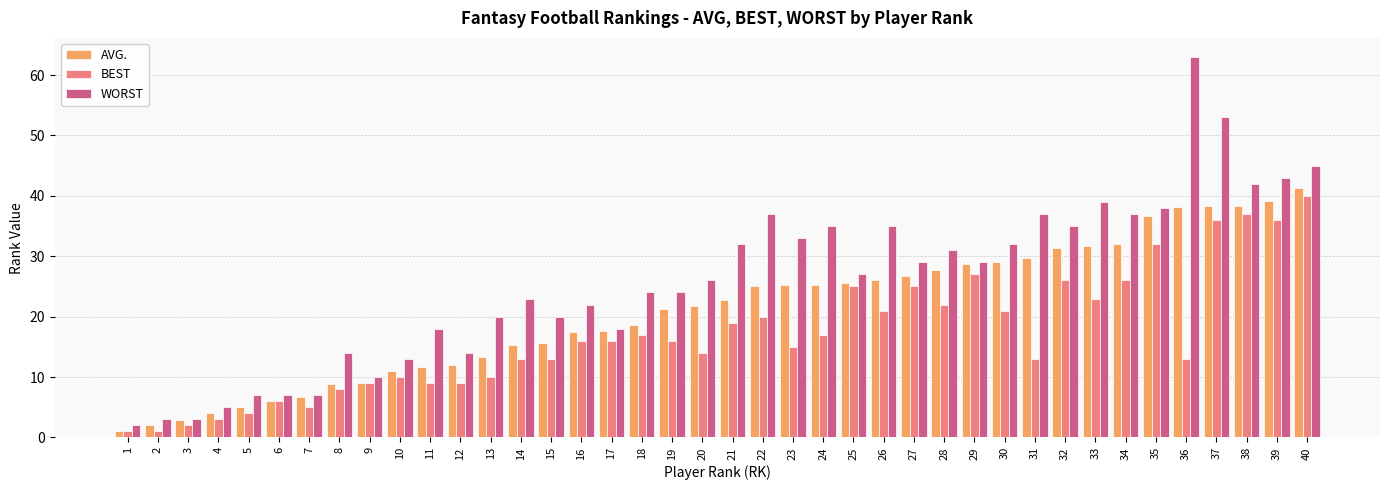

Is the value of WORST at 13 greater than the value of AVG. at 36?

No